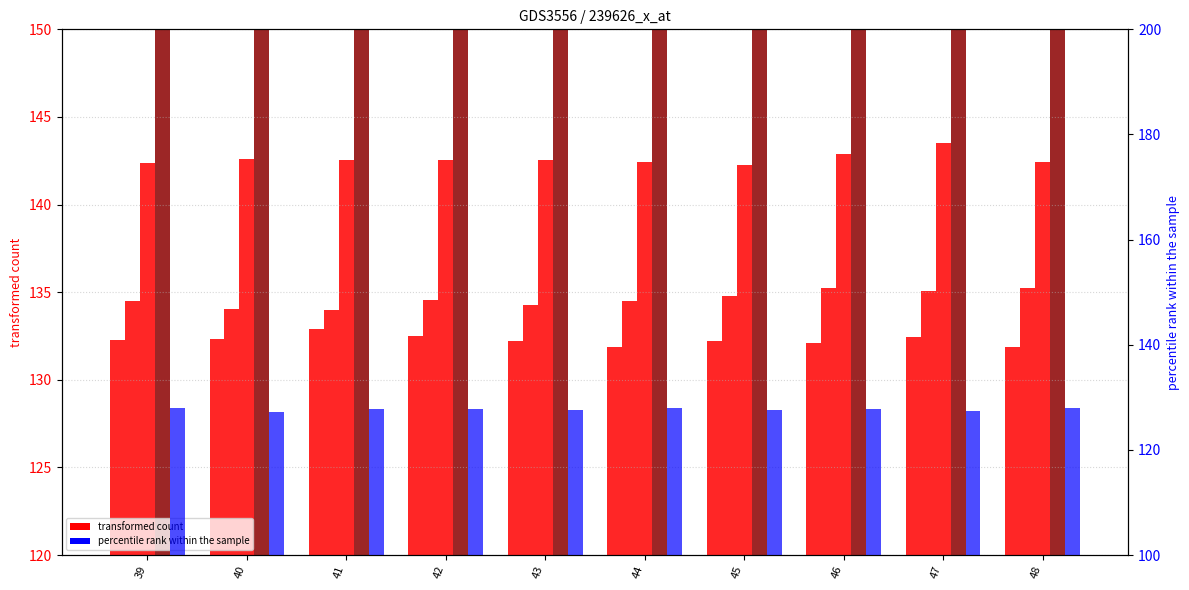

What is the total value across all series at 48?

708.3